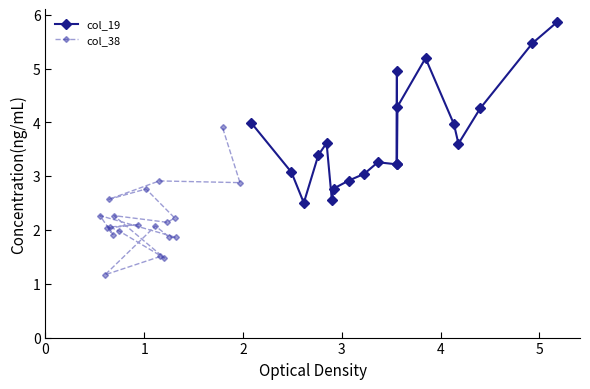

What is the minimum value for col_19?

2.5